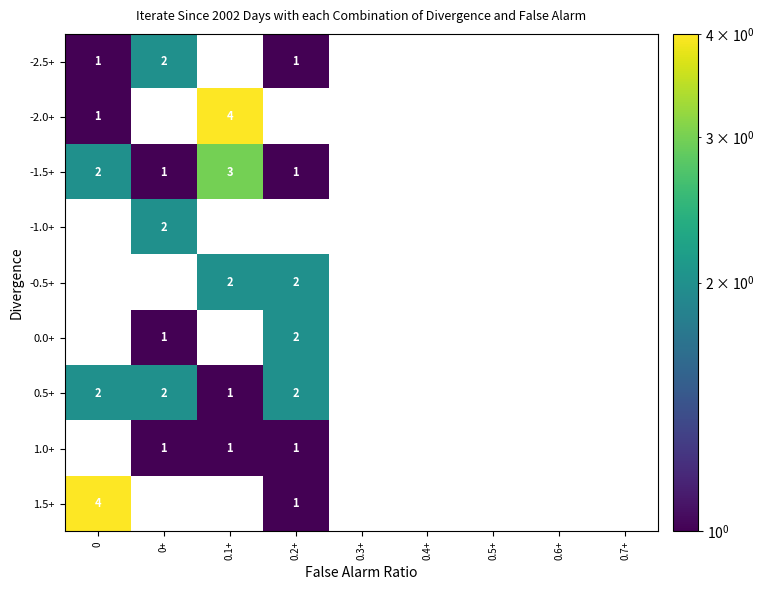

At which category is the sum across all series the highest?

0.1+